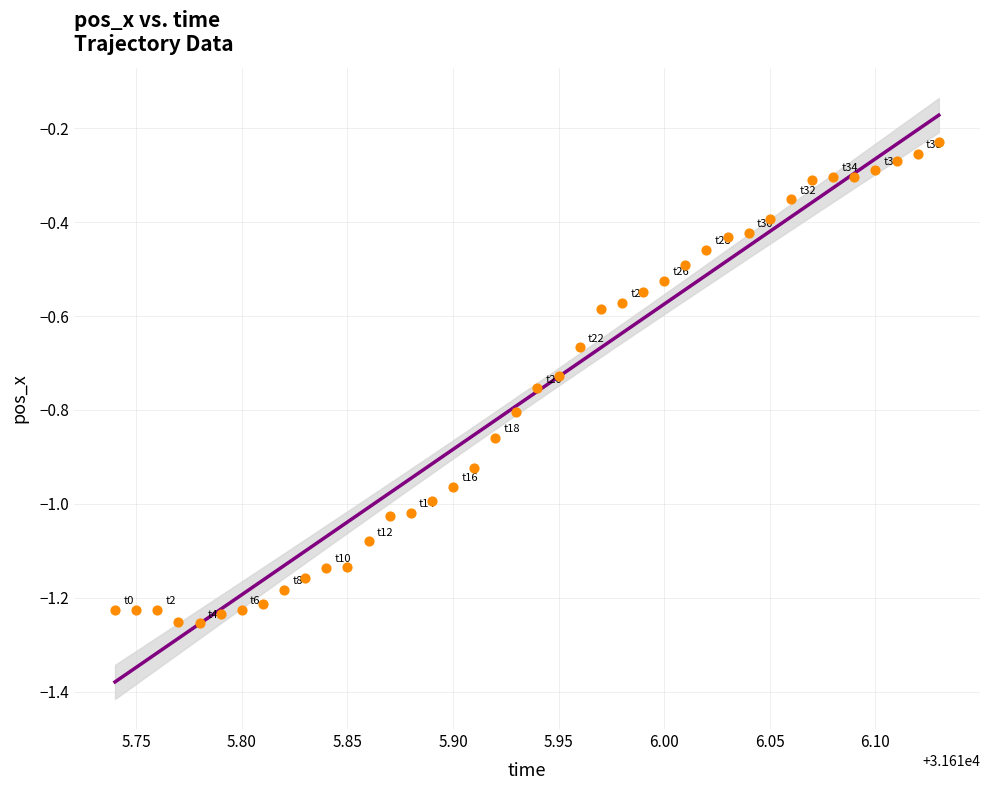

What is the range of X values (max minus min)?

0.4